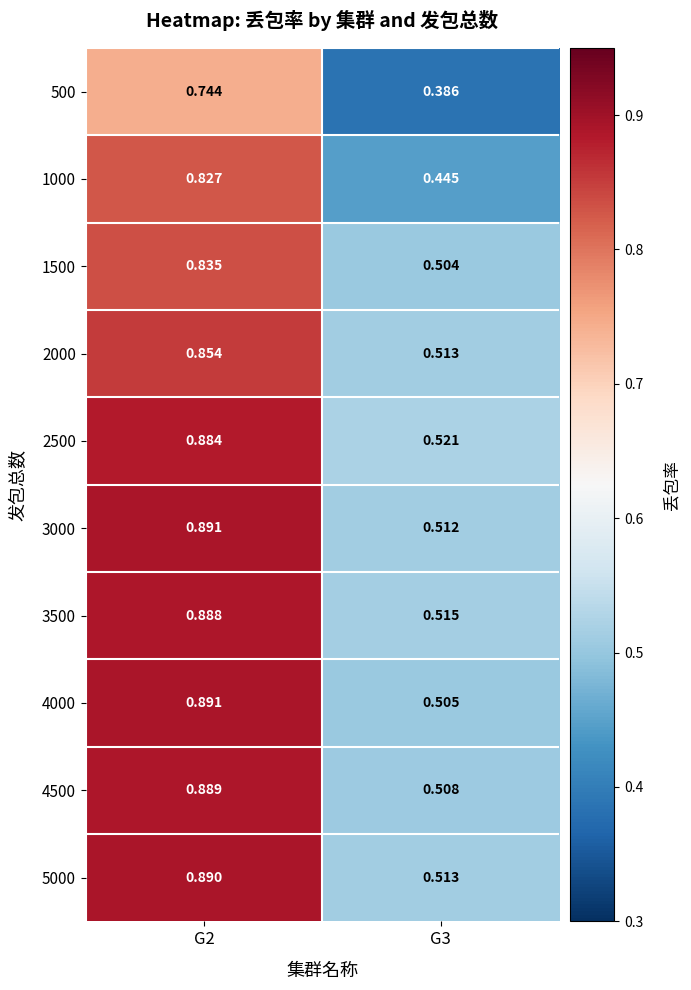

Which series has the largest range (max minus min)?

4000